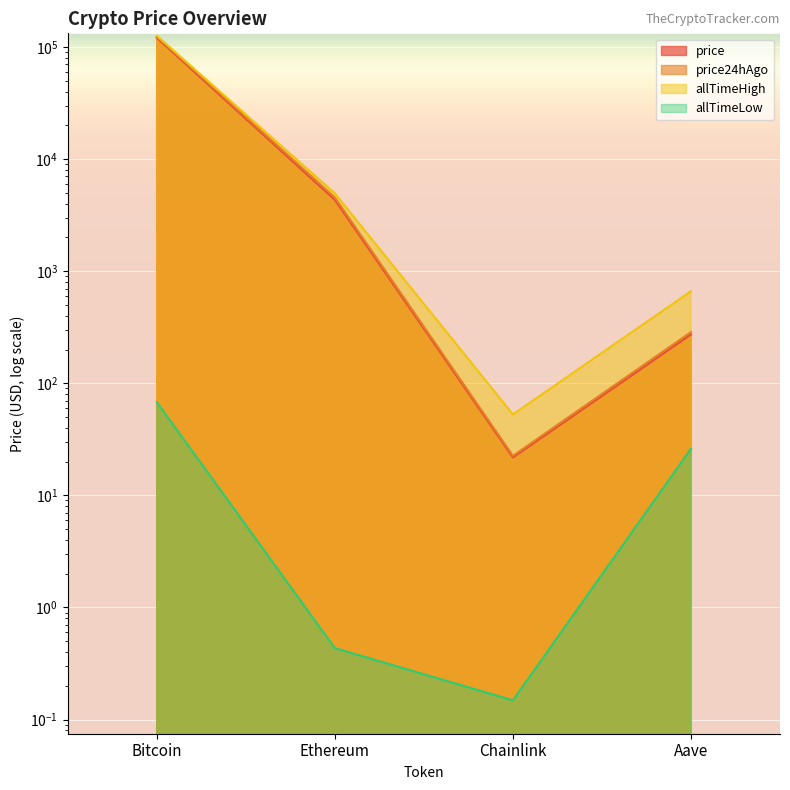

Where is price nearest to the value 60439?

Ethereum